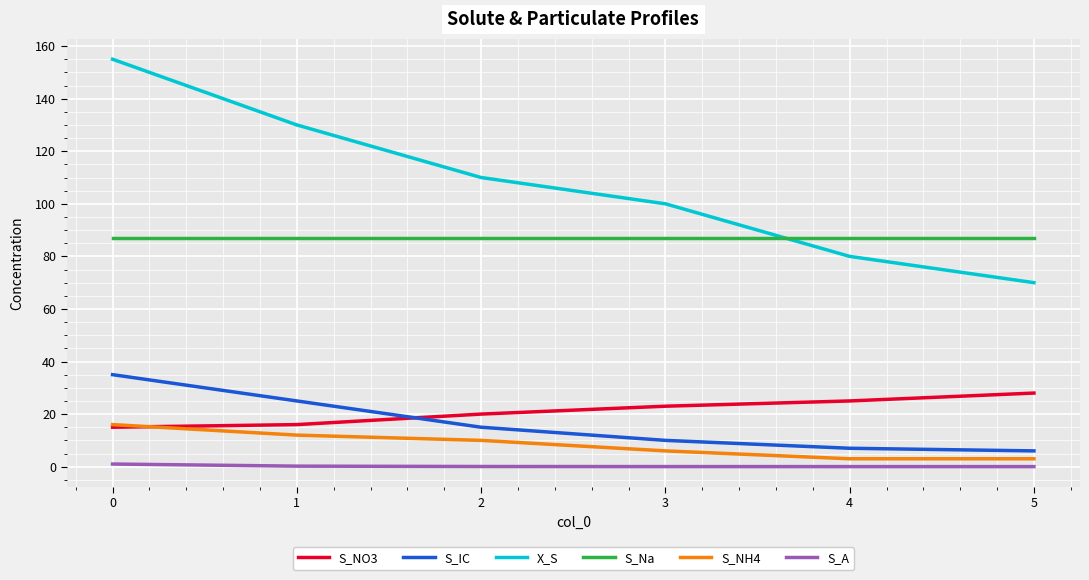

What is the sum of the S_NO3 values at 3 and 1?

39.0